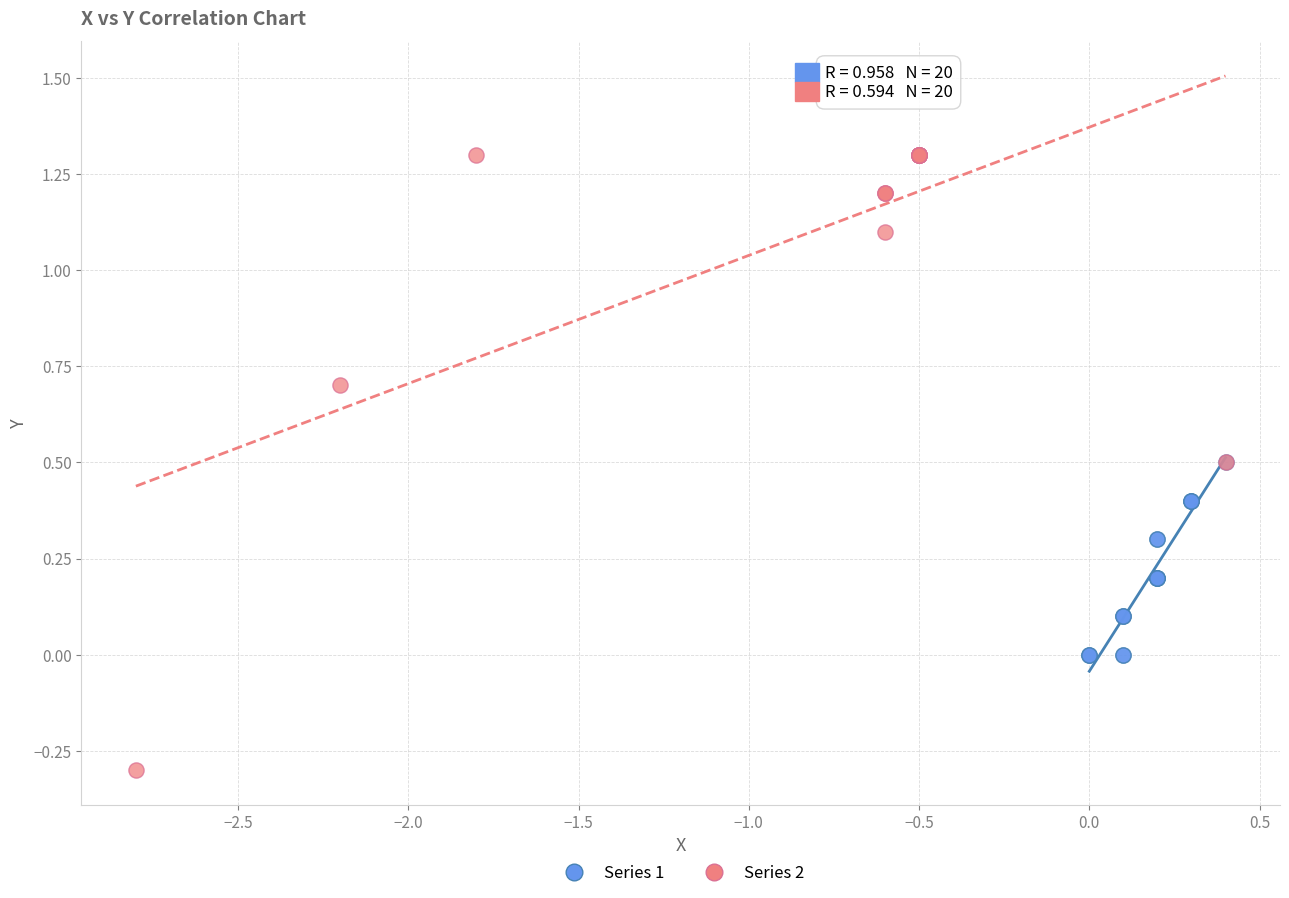

What are all the series names shown in the legend?

Series 1, Series 2